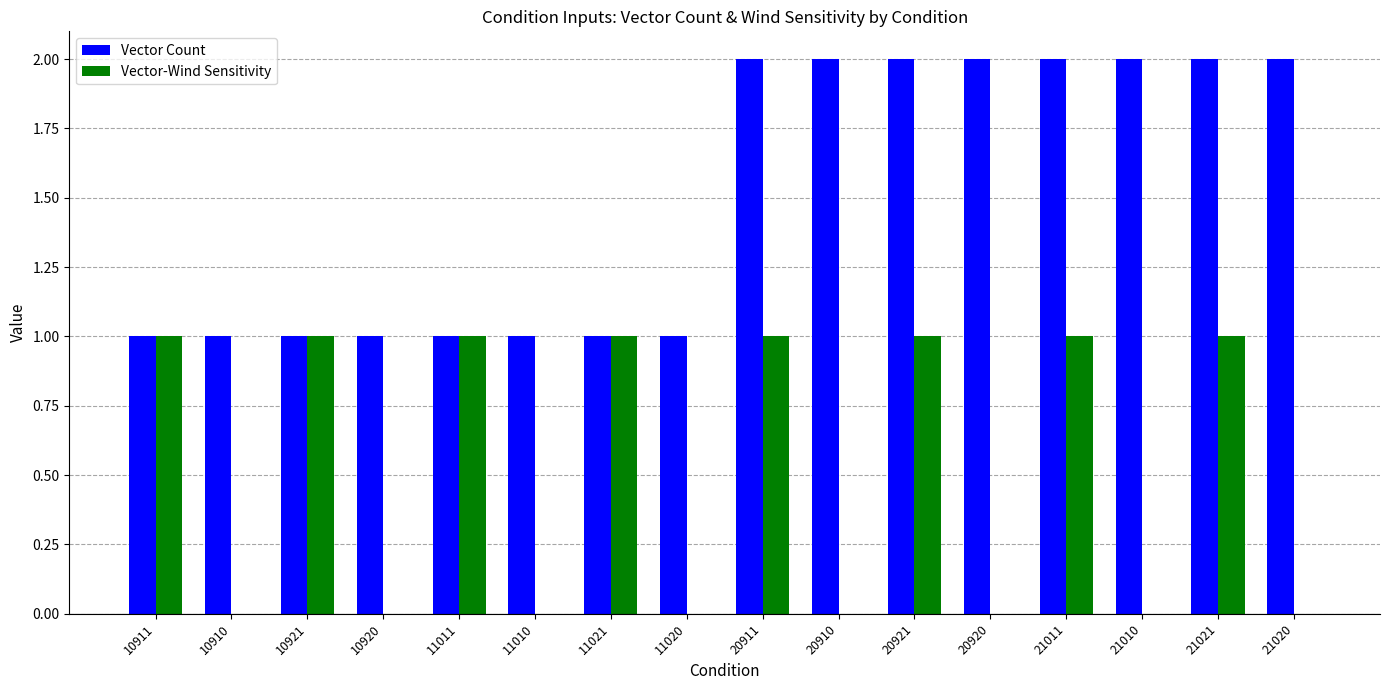

What is the maximum value shown in the chart?

2